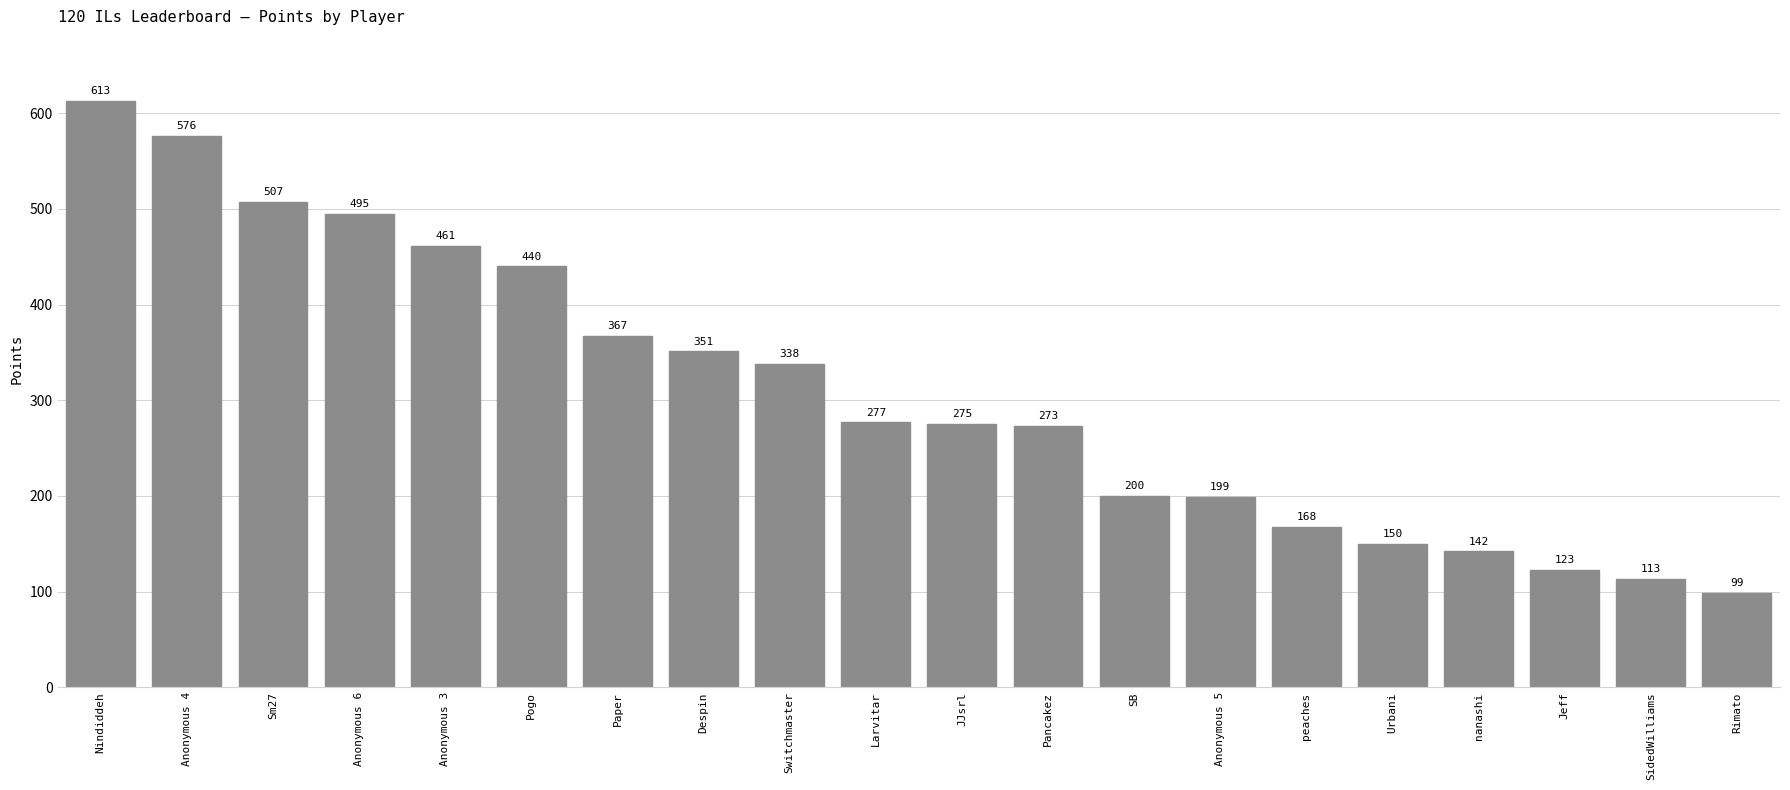

What is the minimum value shown in the chart?

99